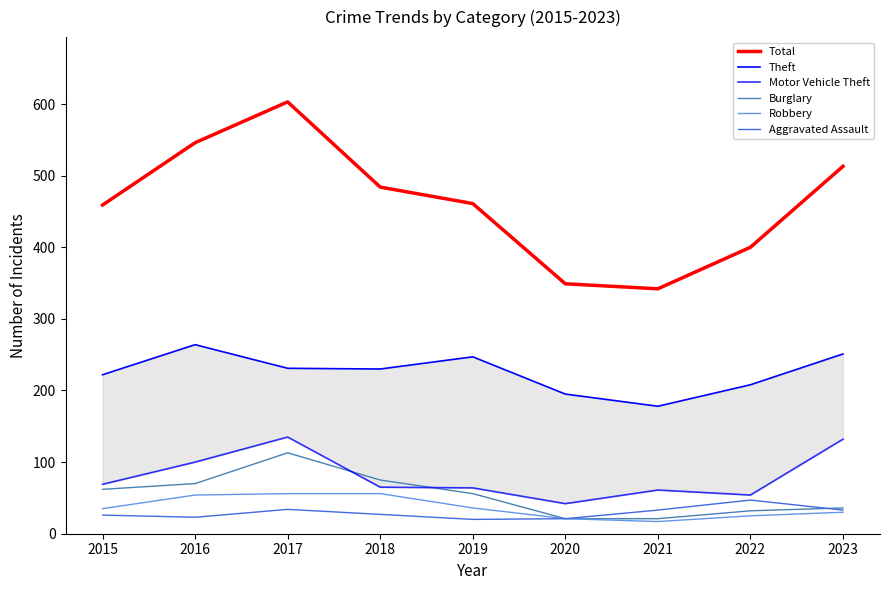

True or false: Theft has more than 1 points higher than both neighbors.

True